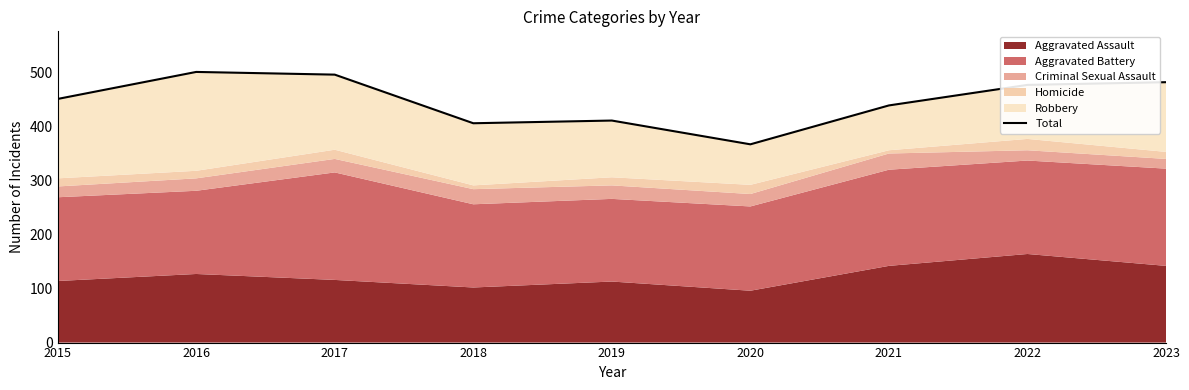

Reading left to right, transcribe all the data shown in this chart.

2015=451	2016=501	2017=496	2018=406	2019=411	2020=367	2021=439	2022=477	2023=482